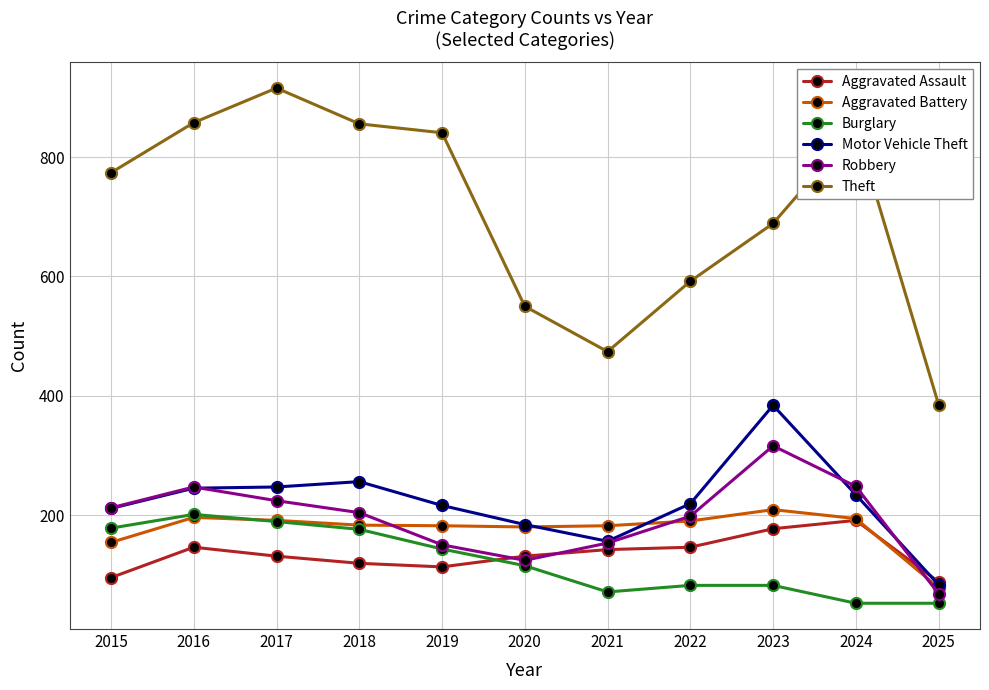

True or false: Burglary has a value of 27 at 2021.

False